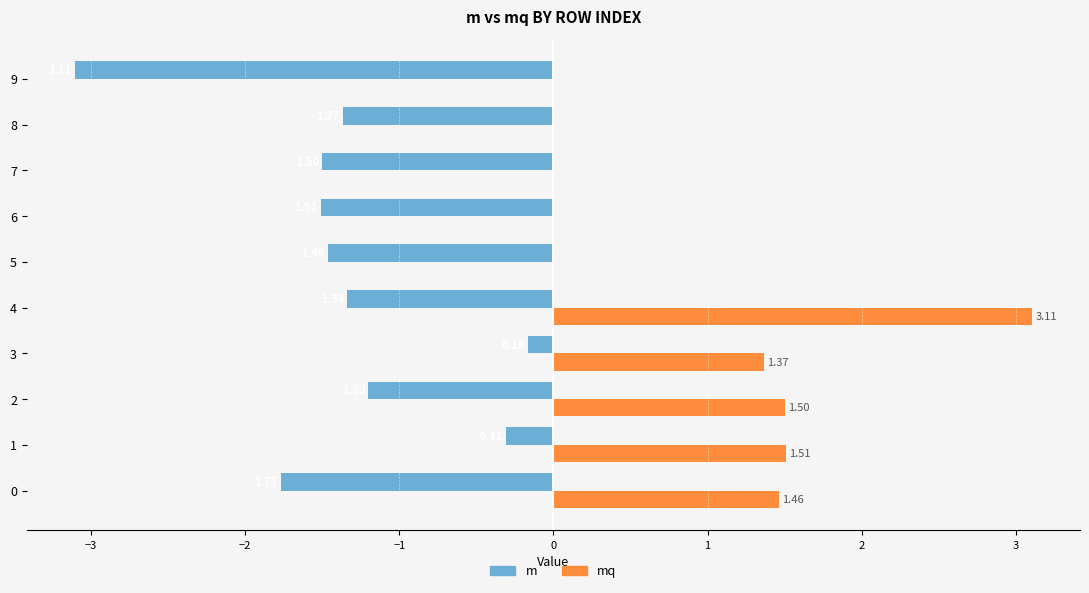

What is the total value across all series at 4?

1.8